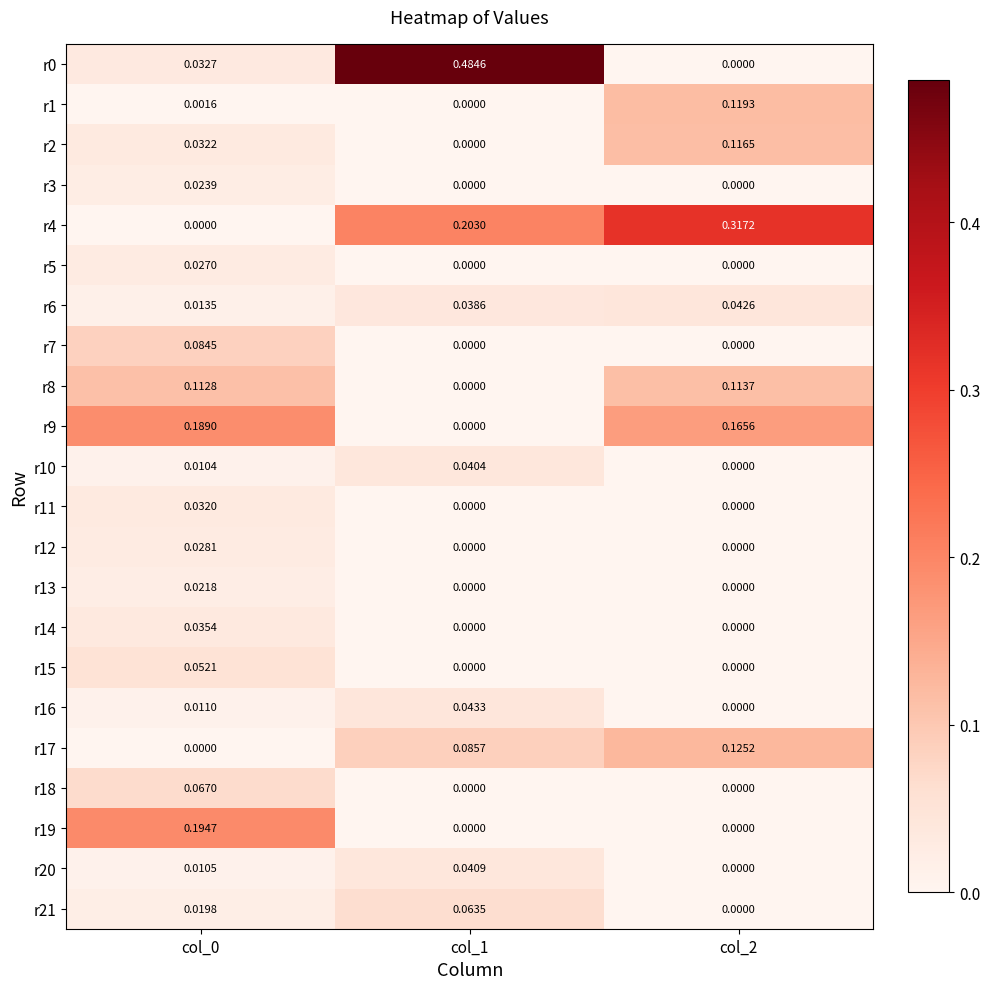

Is the value of r7 at col_2 greater than the value of r21 at col_0?

No